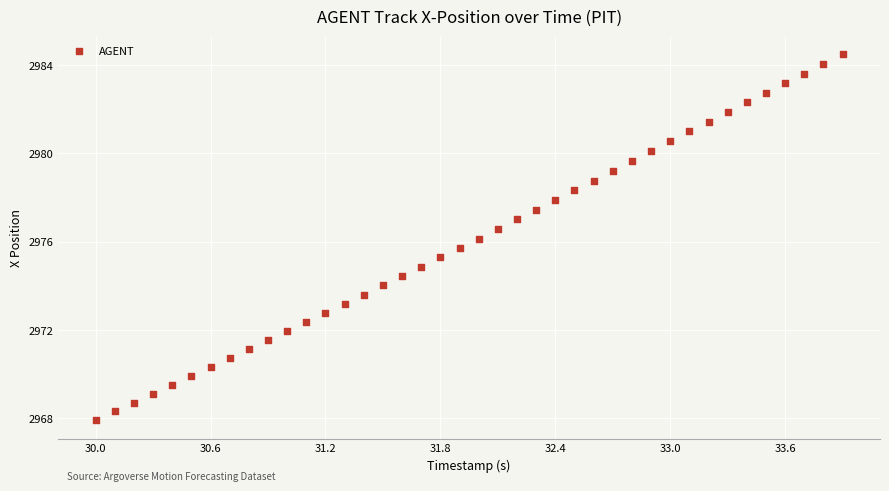

What is the range of X values (max minus min)?

3.9